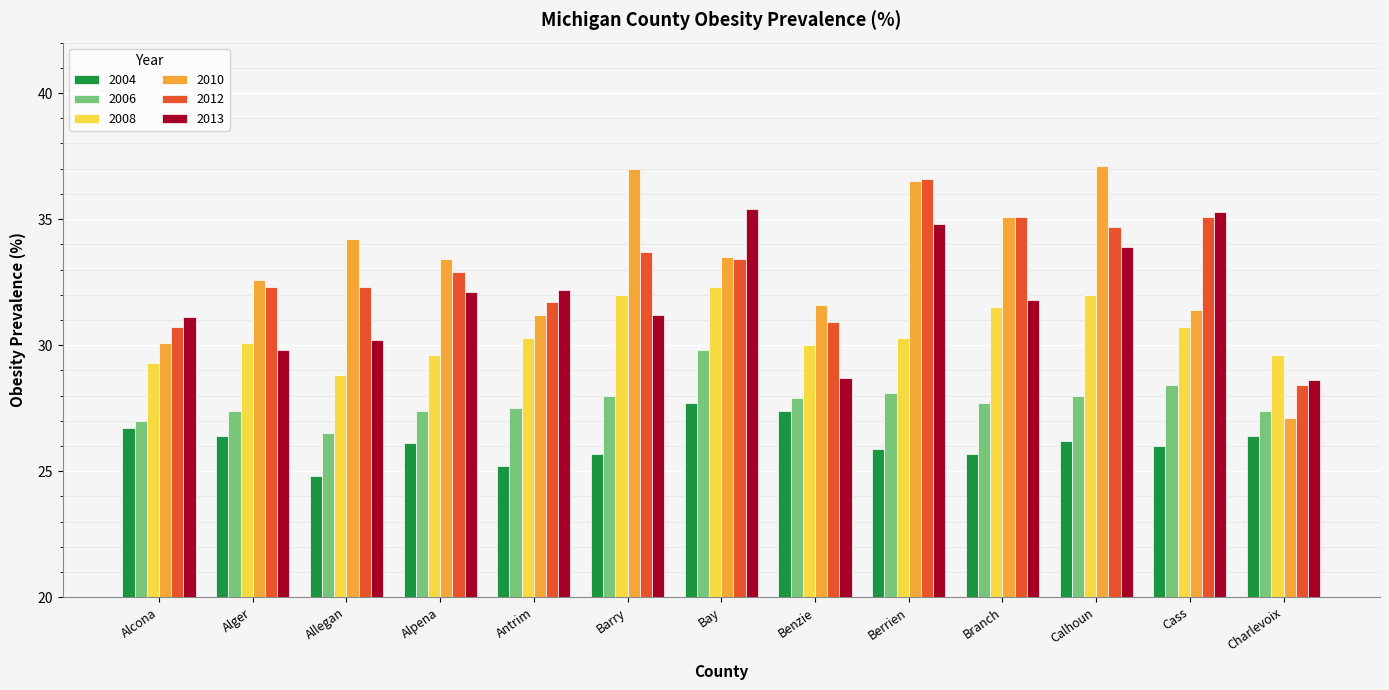

How many distinct data groups are displayed?

6